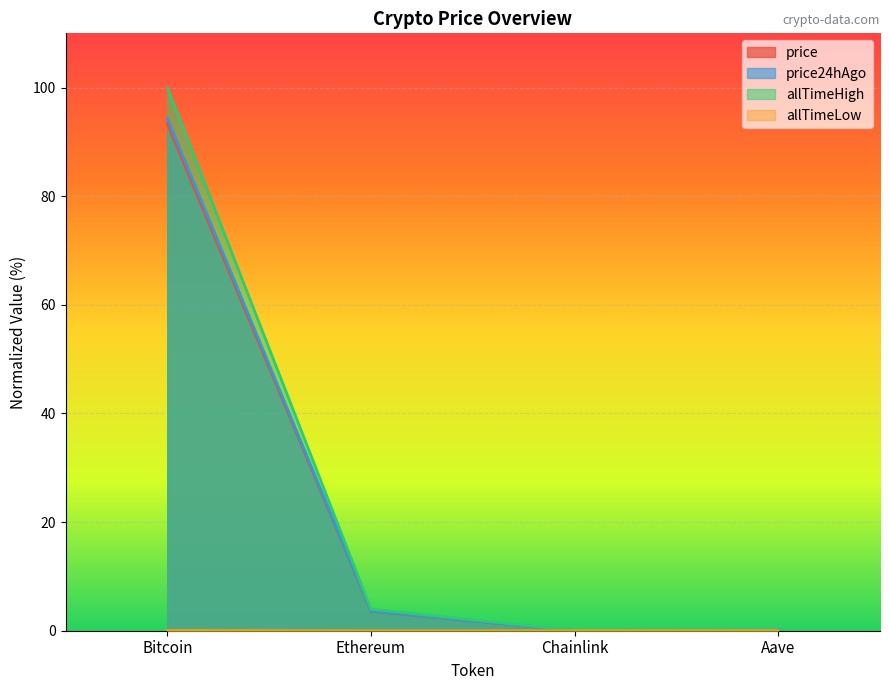

Is it true that allTimeHigh equals 0.0 at Chainlink?

False